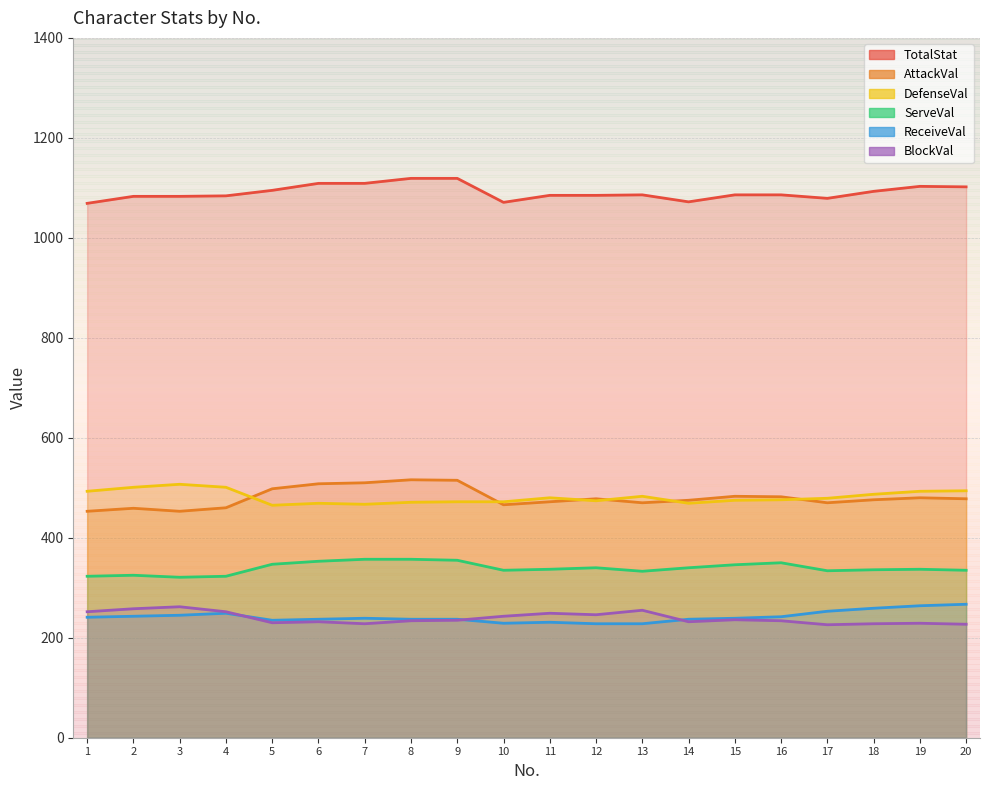

How many lines are shown in the chart?

6